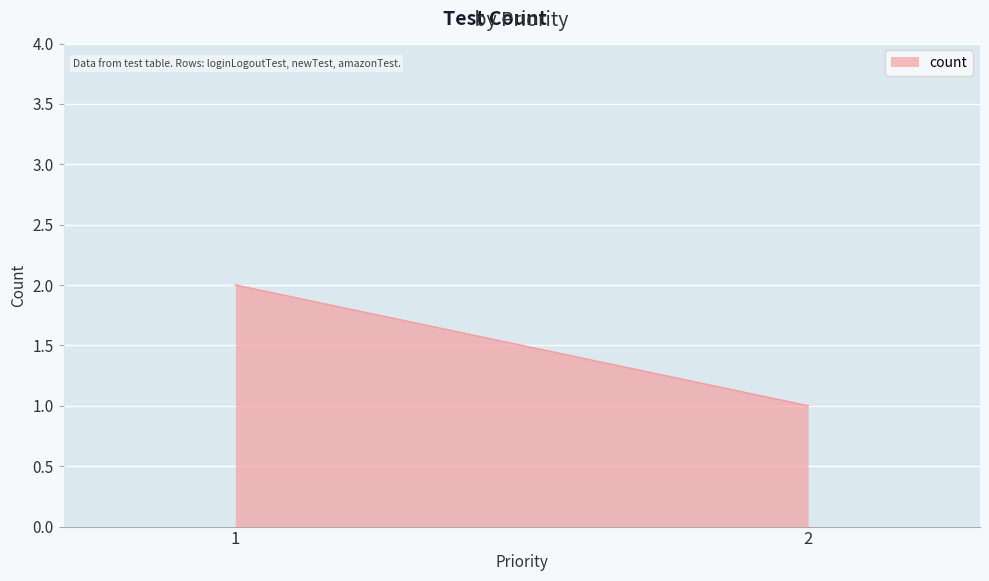

What is the sum of all values?

3